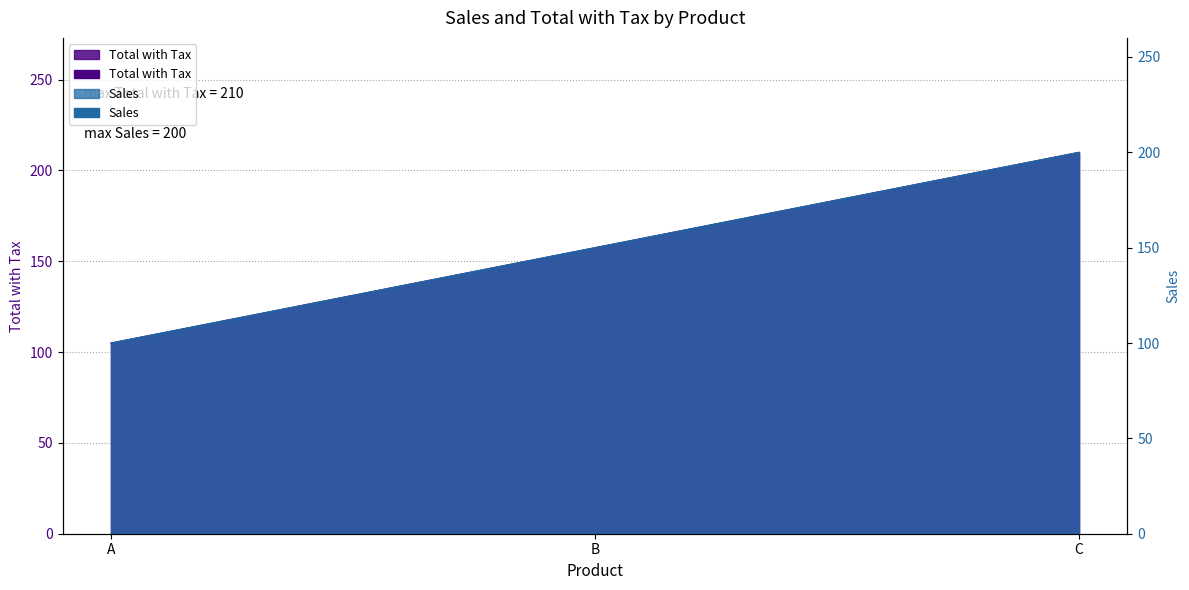

How many data points in Sales are above 150?

1